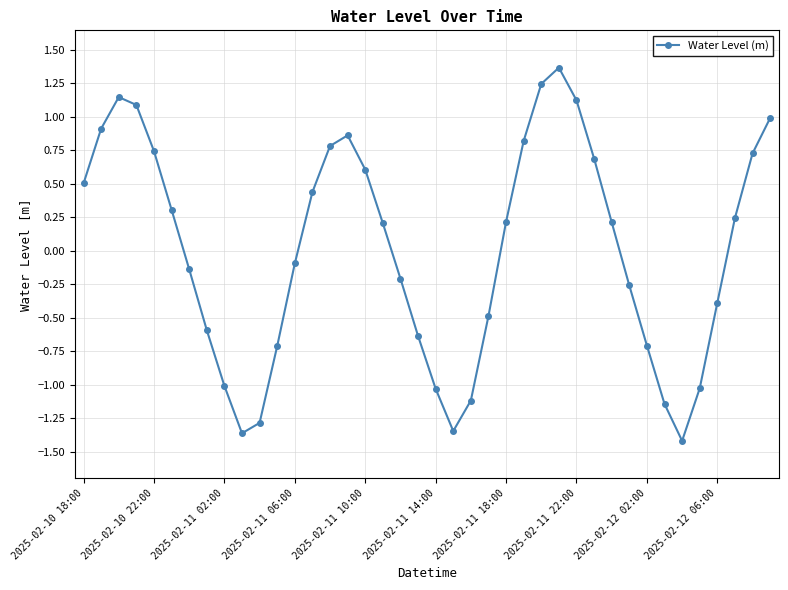

How many interior local peaks (higher than both neighbors) does the data have?

3